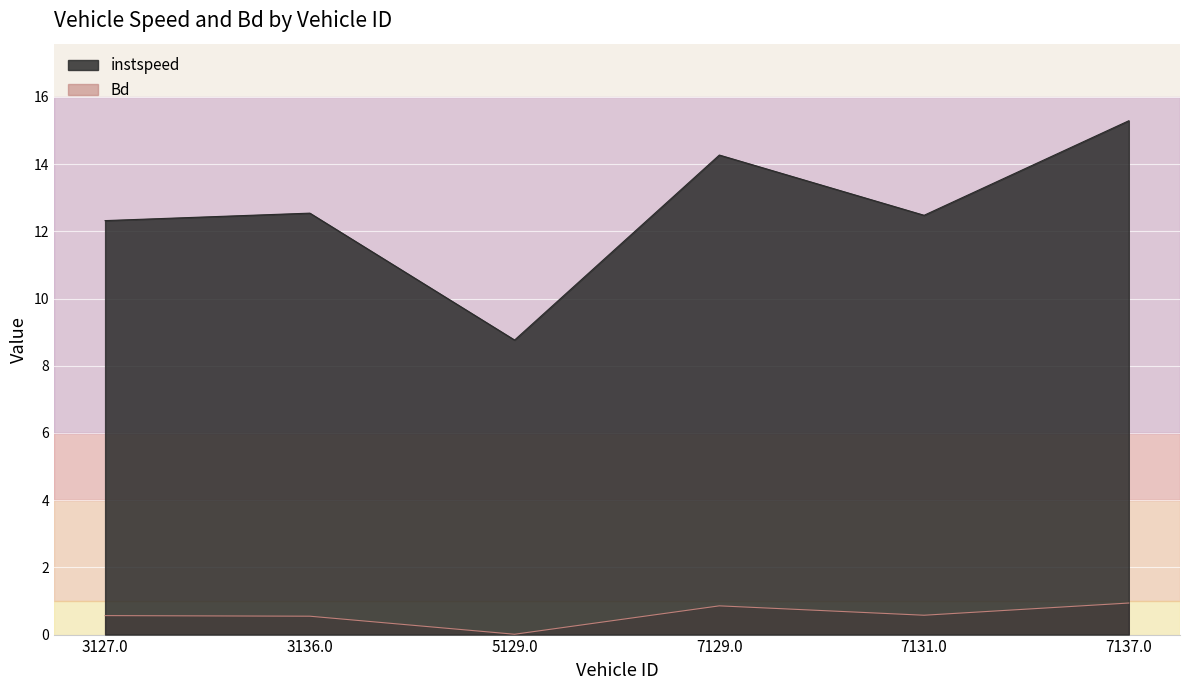

True or false: instspeed and Bd cross at least once.

False